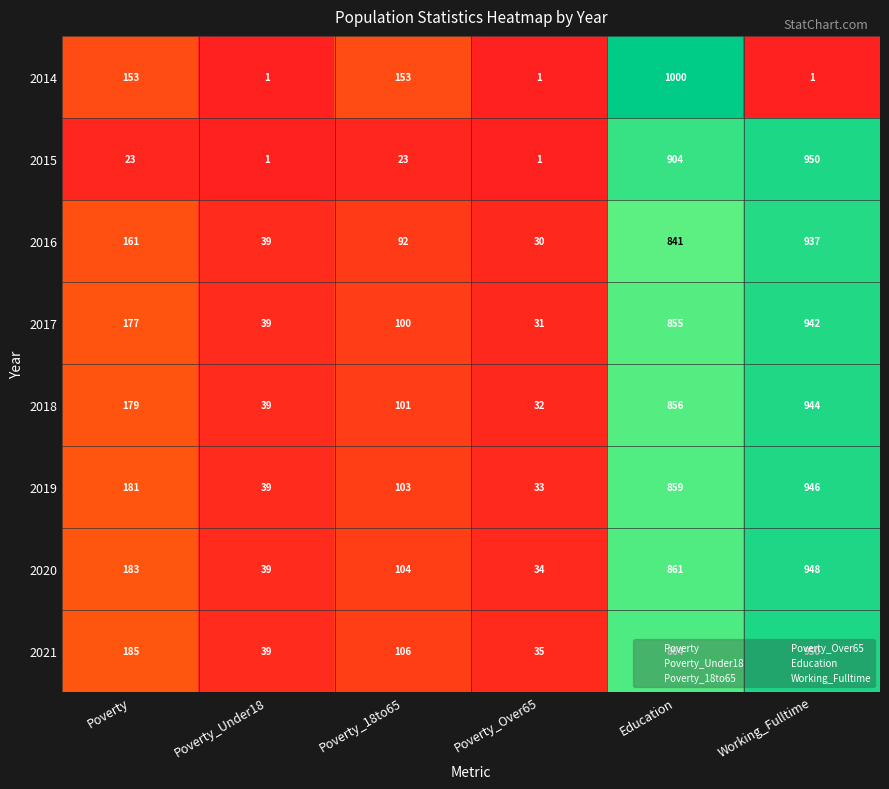

Which category has the highest value in the 2018 series?

Working_Fulltime